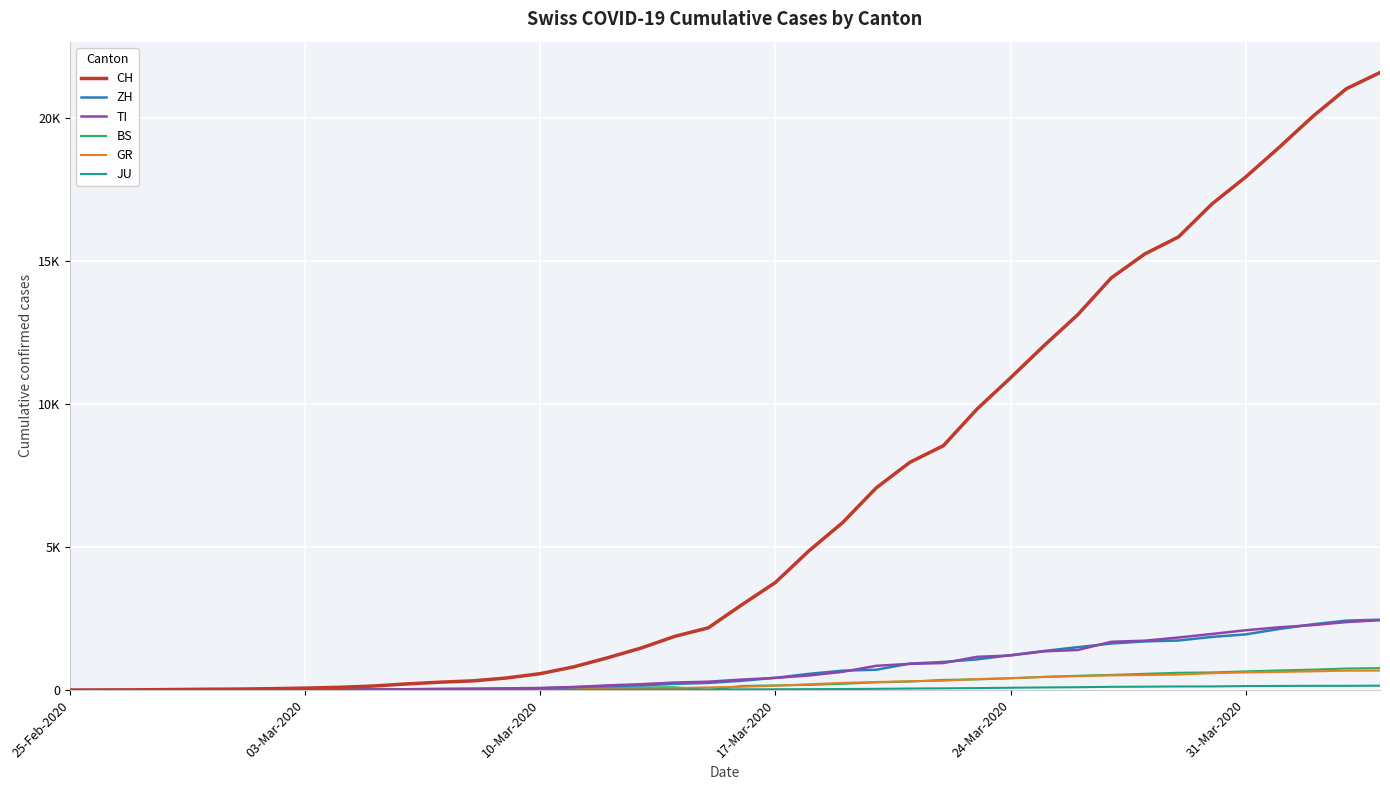

Rank the series by their maximum value, from highest to lowest.

CH, ZH, TI, BS, GR, JU